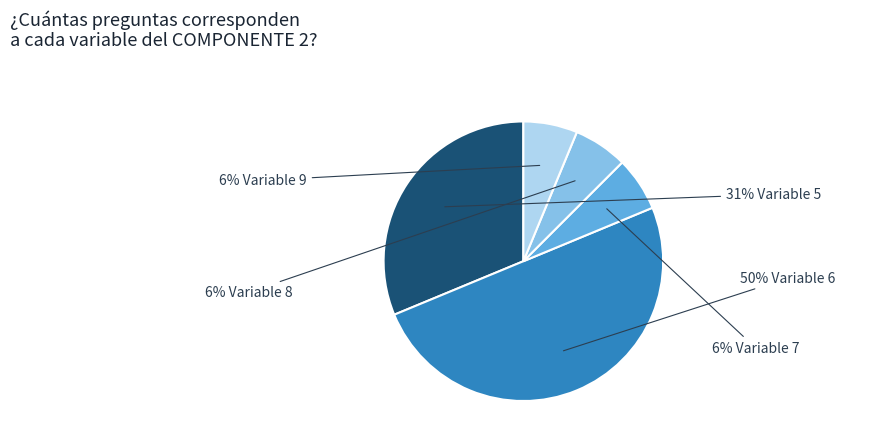

To the nearest percent, what is the difference between the largest and smallest slice percentages?

44%